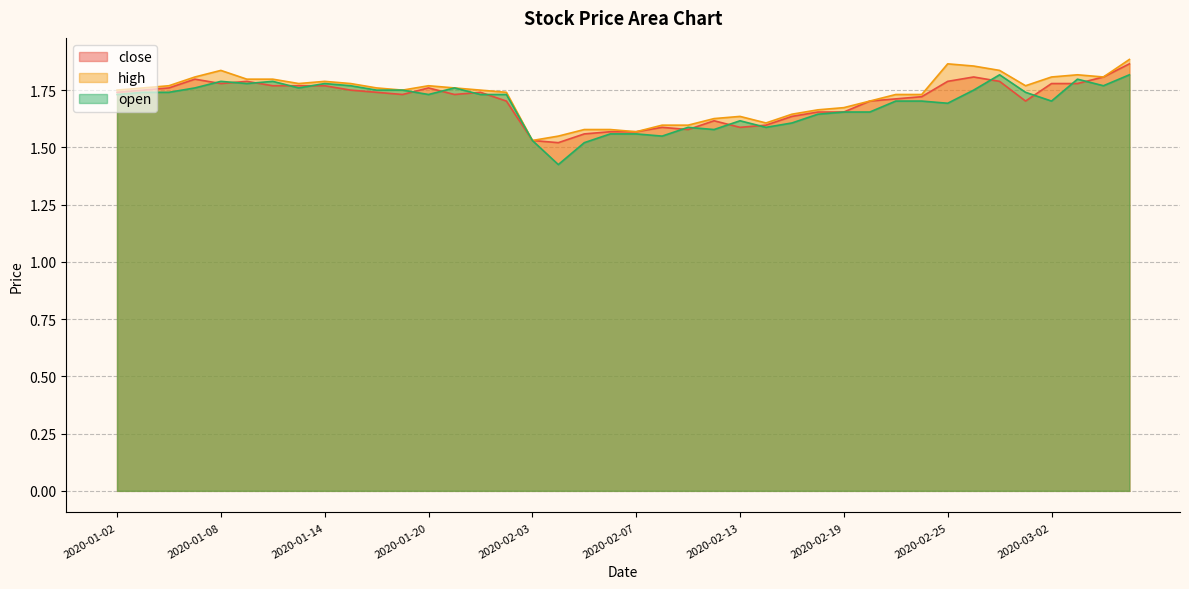

How many lines are shown in the chart?

3